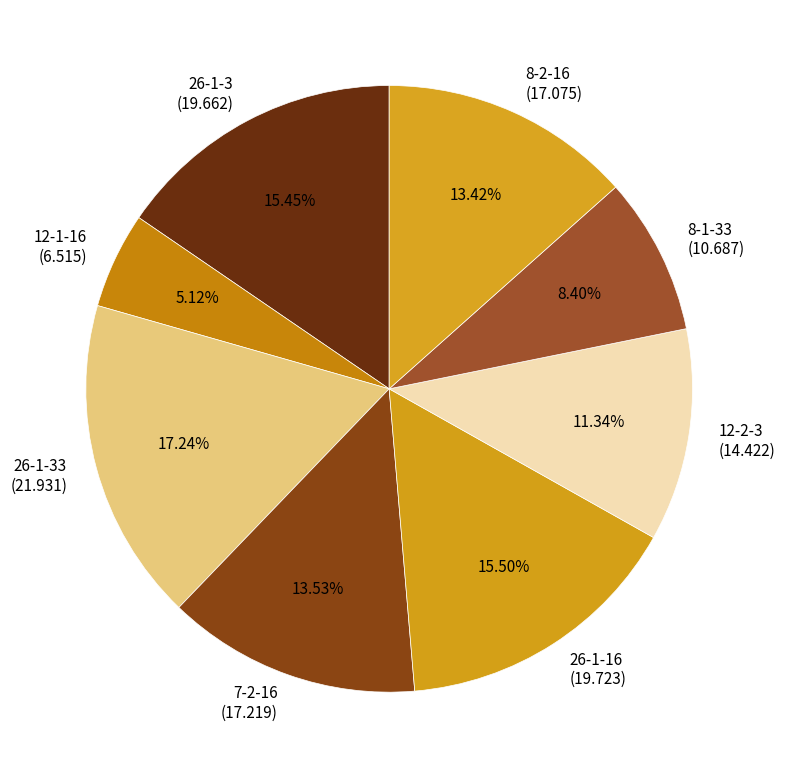

Is 8-1-33 the majority of the pie?

No